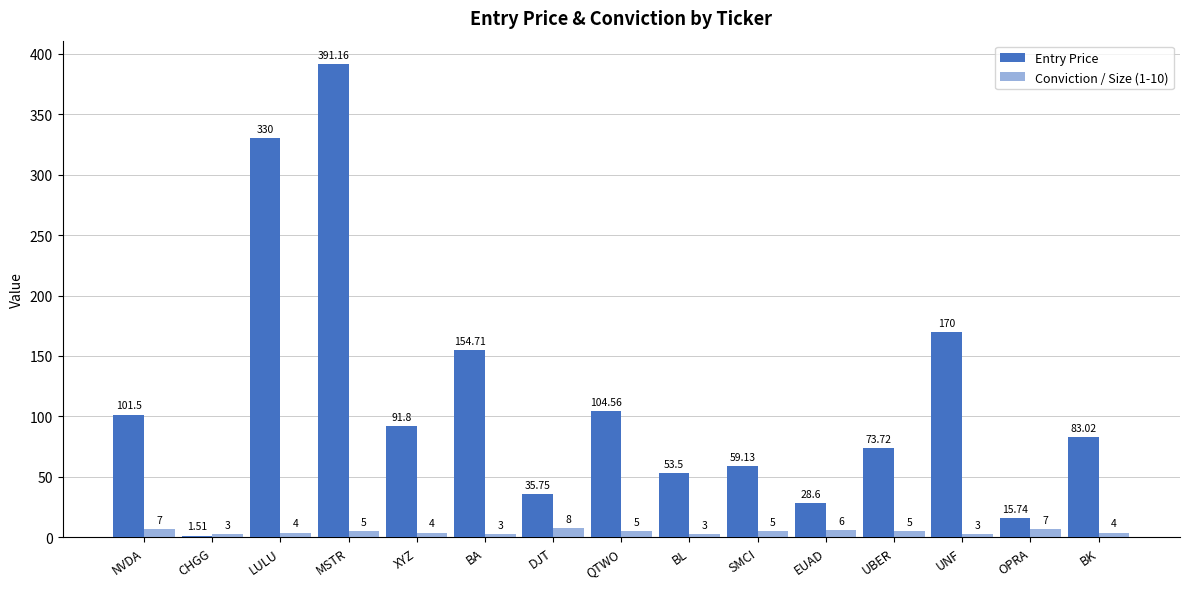

At which category is the sum across all series the highest?

MSTR